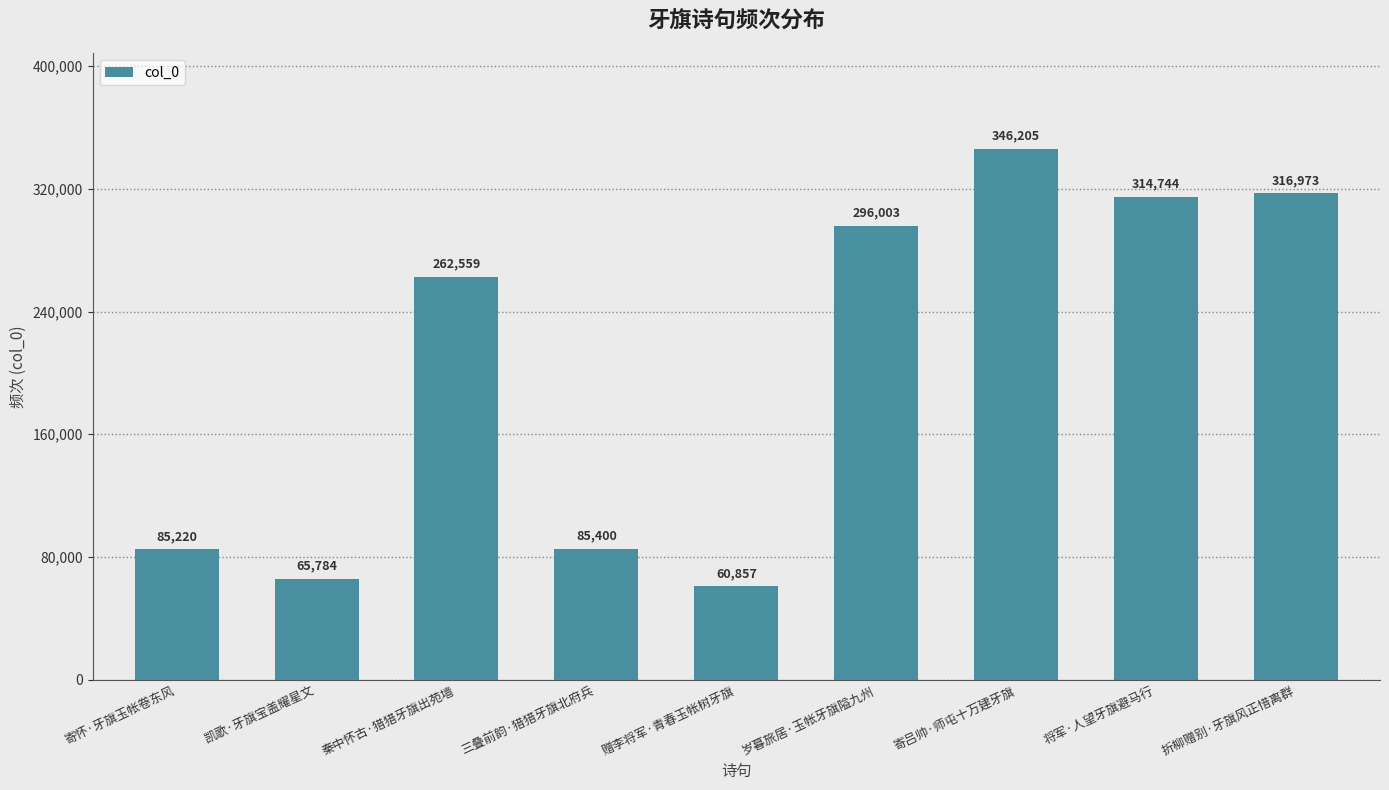

Is it true that the value at 赠李将军·青春玉帐树牙旗 is 108371?

False